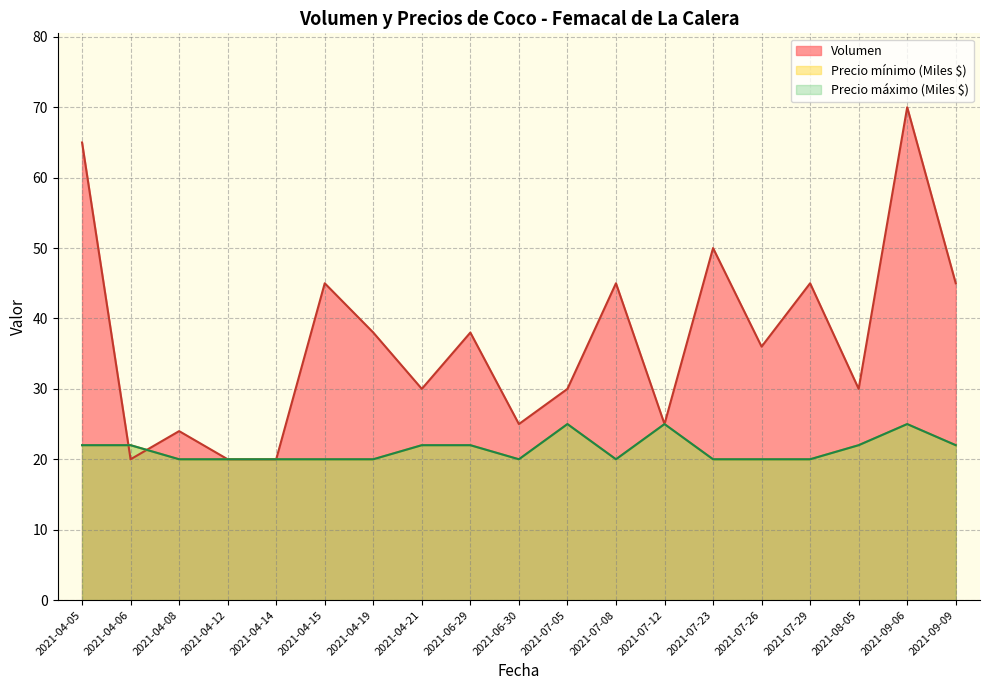

True or false: Volumen has a value of 45 at 2021-07-08.

True